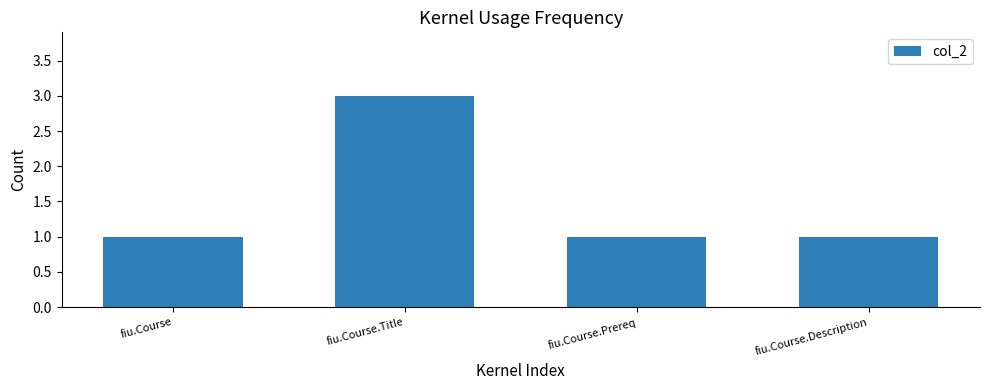

What is the approximate value at fiu.Course?

1